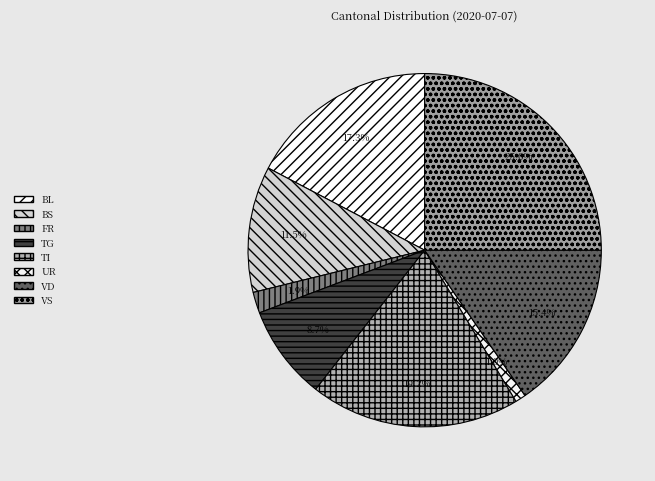

To the nearest percent, what is the average slice percentage?

12%